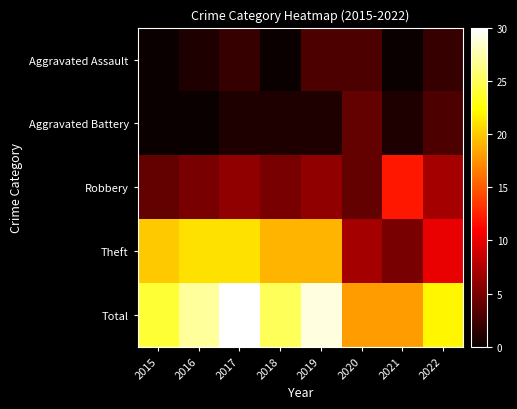

What is the total value across all series at 2015?

48